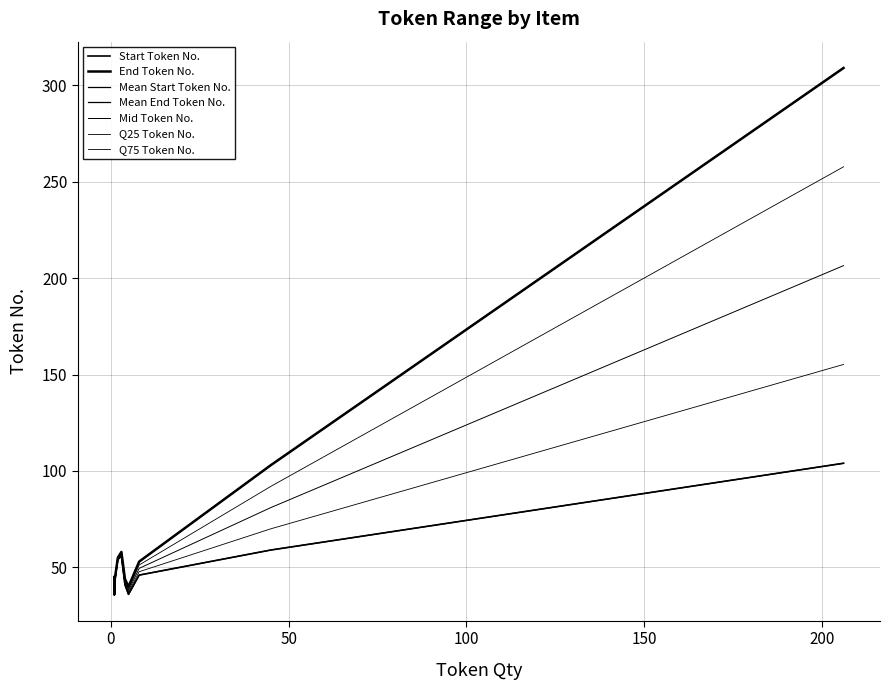

What is the value of the End Token No. point at the 16th from the left?

40